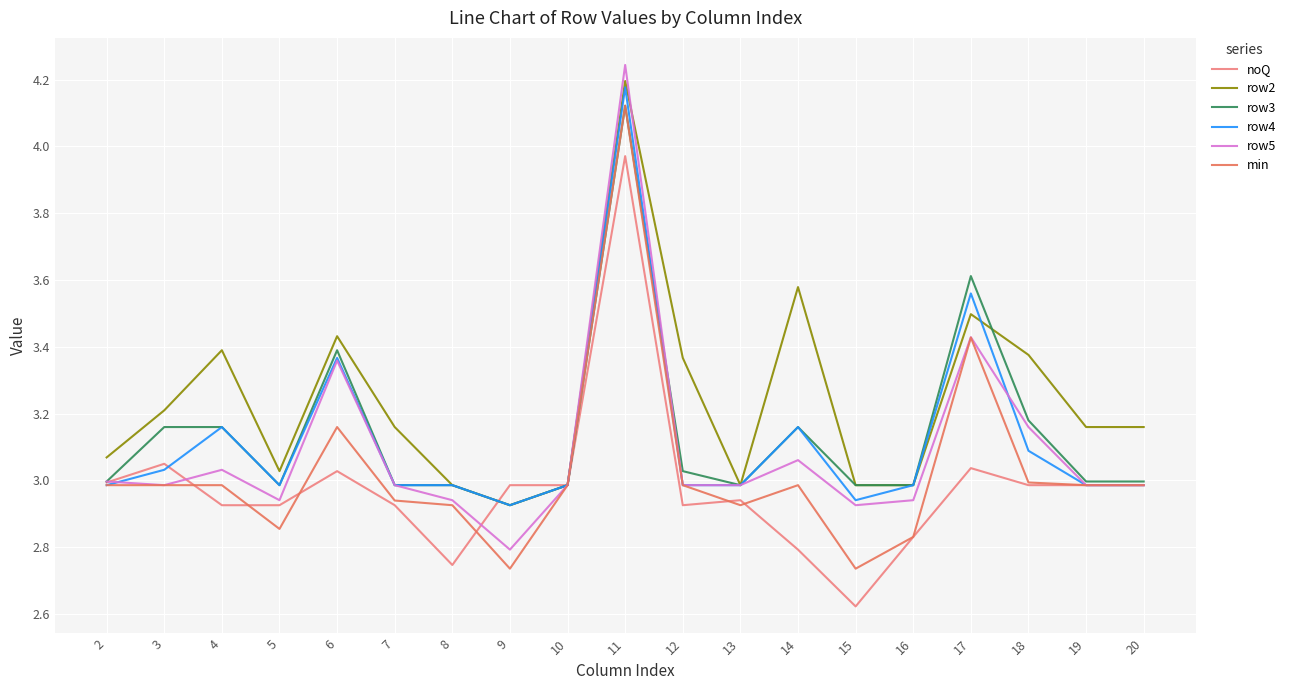

Which category has the lowest value across all series?

15